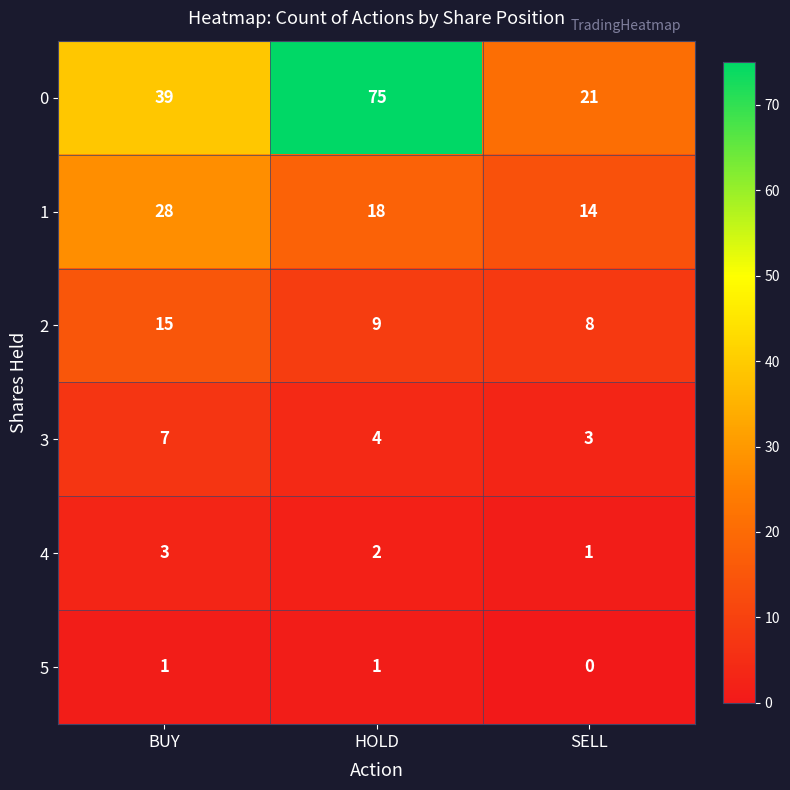

Reading left to right, what are all the values shown in this chart?

0: 39	75	21
1: 28	18	14
2: 15	9	8
3: 7	4	3
4: 3	2	1
5: 1	1	0